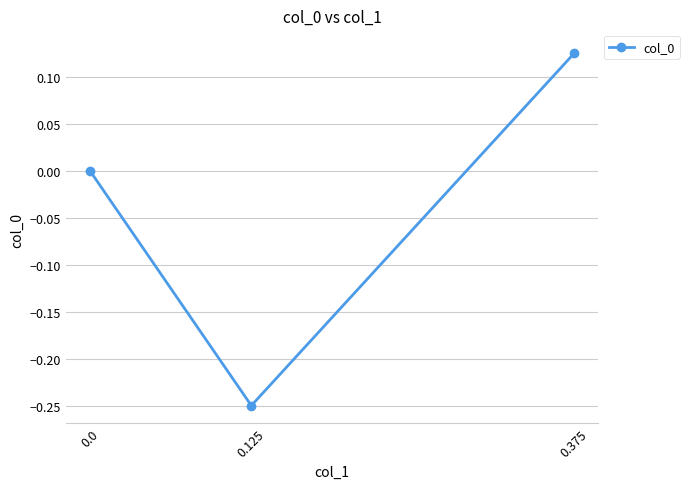

What is the change in value from 0.375 to 0.0?

-0.1